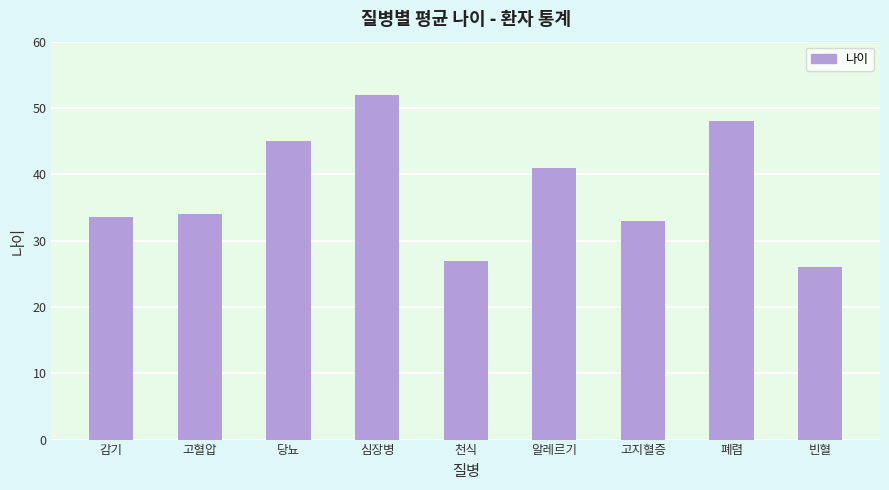

Is it true that the value at 고지혈증 is 33.0?

True